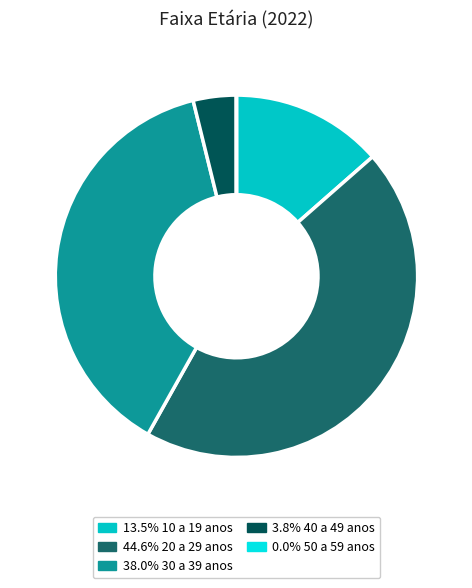

Does any single category account for the majority?

No